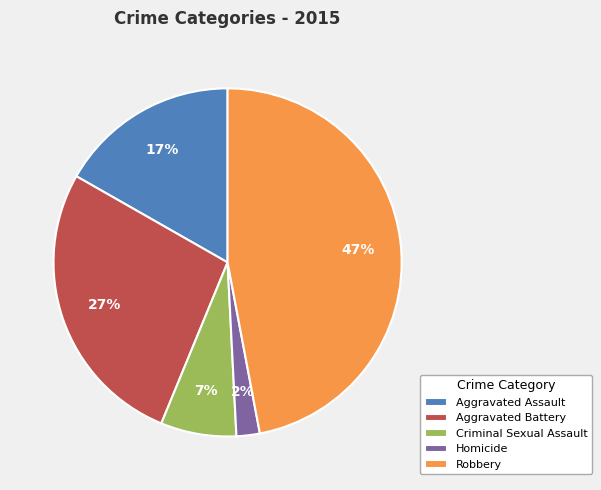

To the nearest percent, what is the difference between the largest and smallest slice percentages?

45%